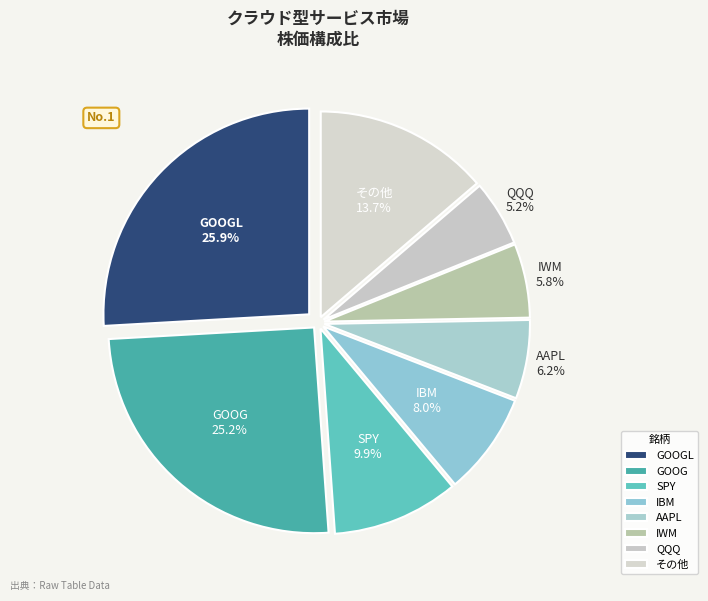

What percentage is the IBM slice, to the nearest percent?

8%